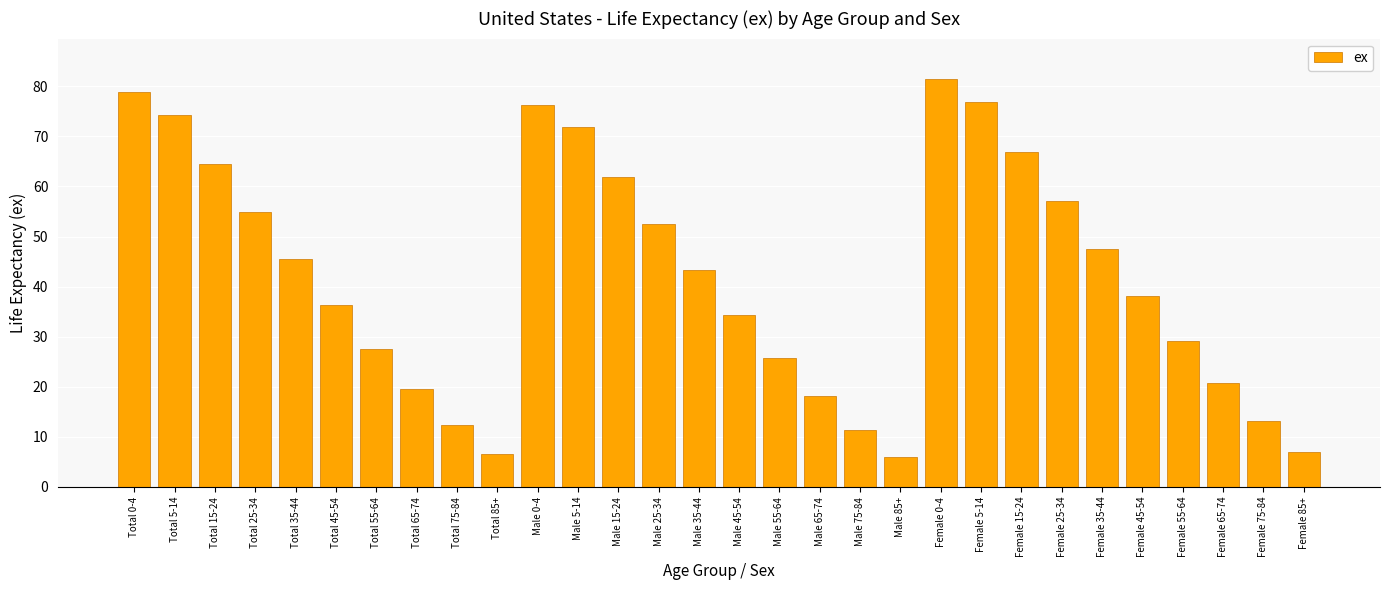

What is the difference between the values at Female 5-14 and Female 35-44?

29.3